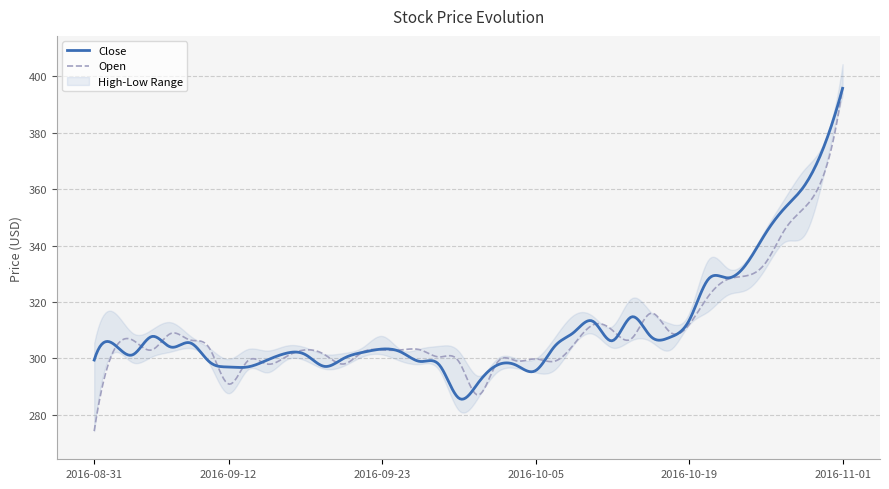

Which series has the widest spread of values?

Open